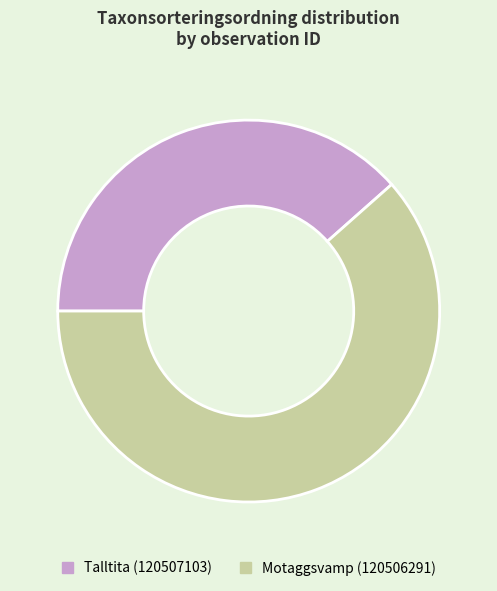

What is the ratio of the value at Talltita (120507103) to the value at Motaggsvamp (120506291)?

0.6